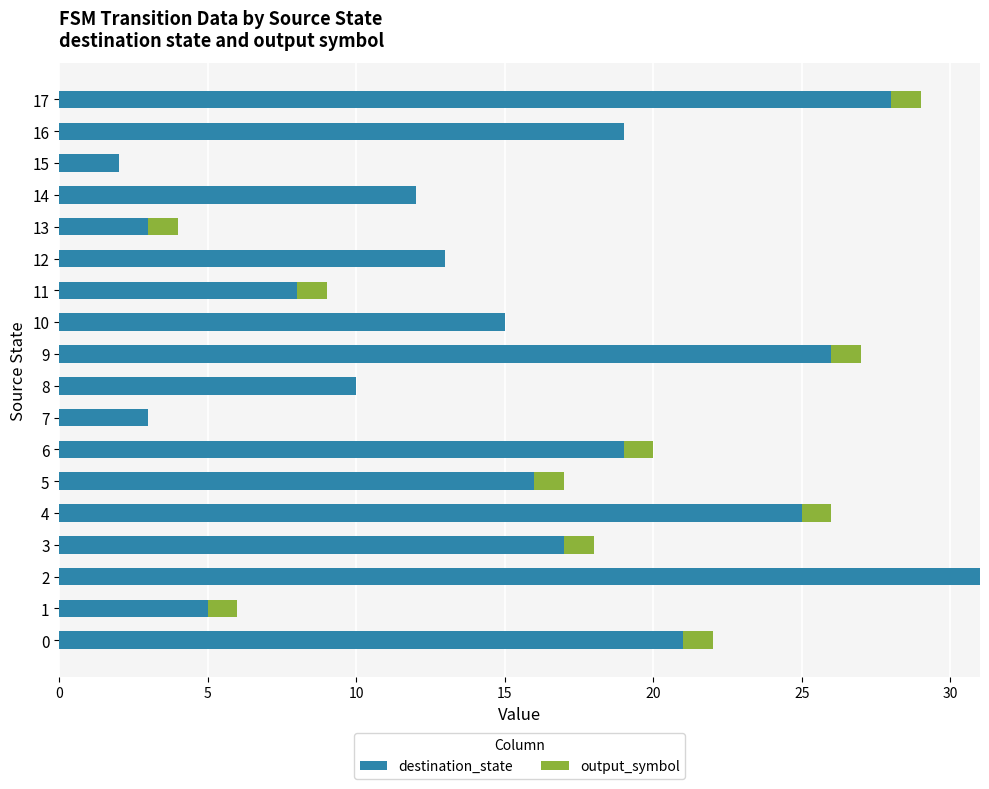

What is the sum of all destination_state values?

273